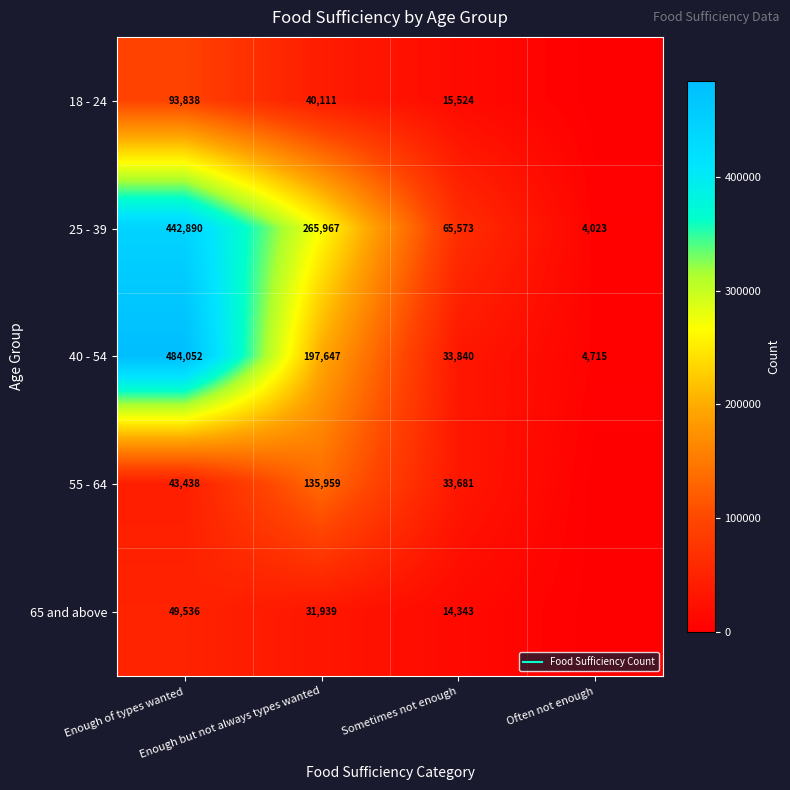

What is the spread (max minus min) of values at Enough but not always types wanted?

234028